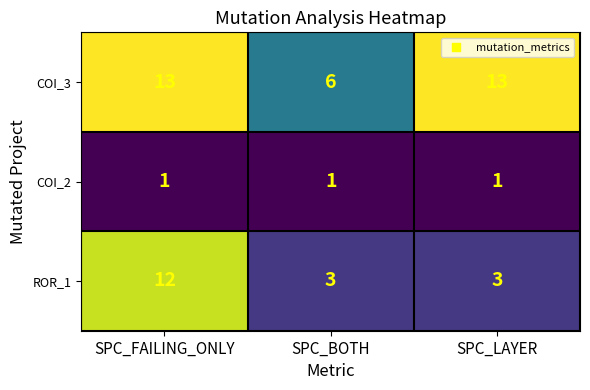

Reading left to right, list all the values displayed in this chart.

COI_3: SPC_FAILING_ONLY=13	SPC_BOTH=6	SPC_LAYER=13
COI_2: SPC_FAILING_ONLY=1	SPC_BOTH=1	SPC_LAYER=1
ROR_1: SPC_FAILING_ONLY=12	SPC_BOTH=3	SPC_LAYER=3